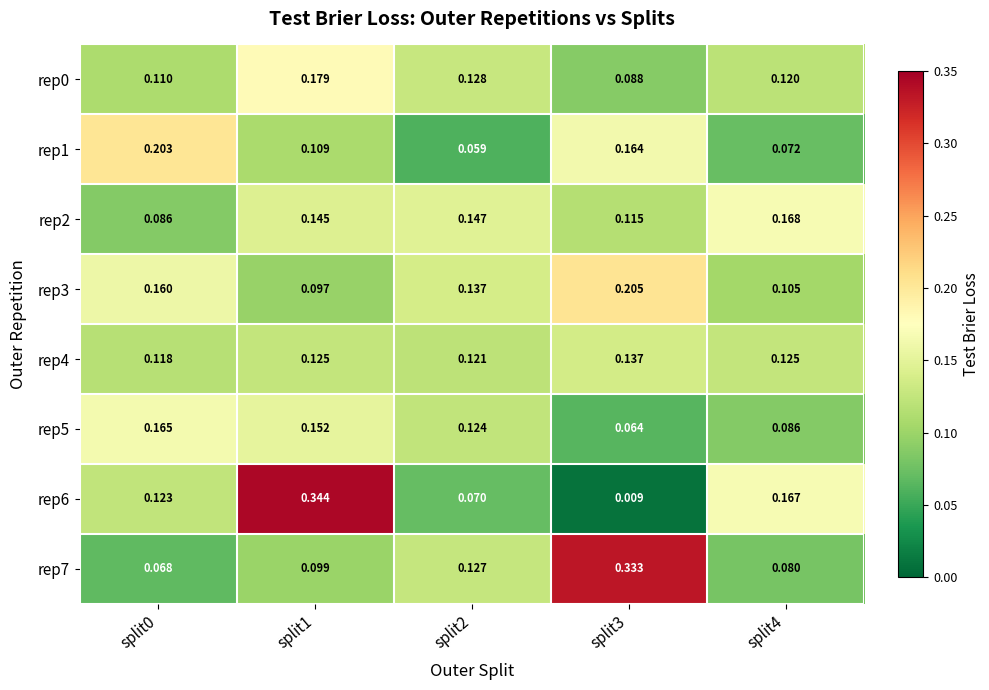

Is the value of rep7 at split2 greater than the value of rep4 at split4?

Yes